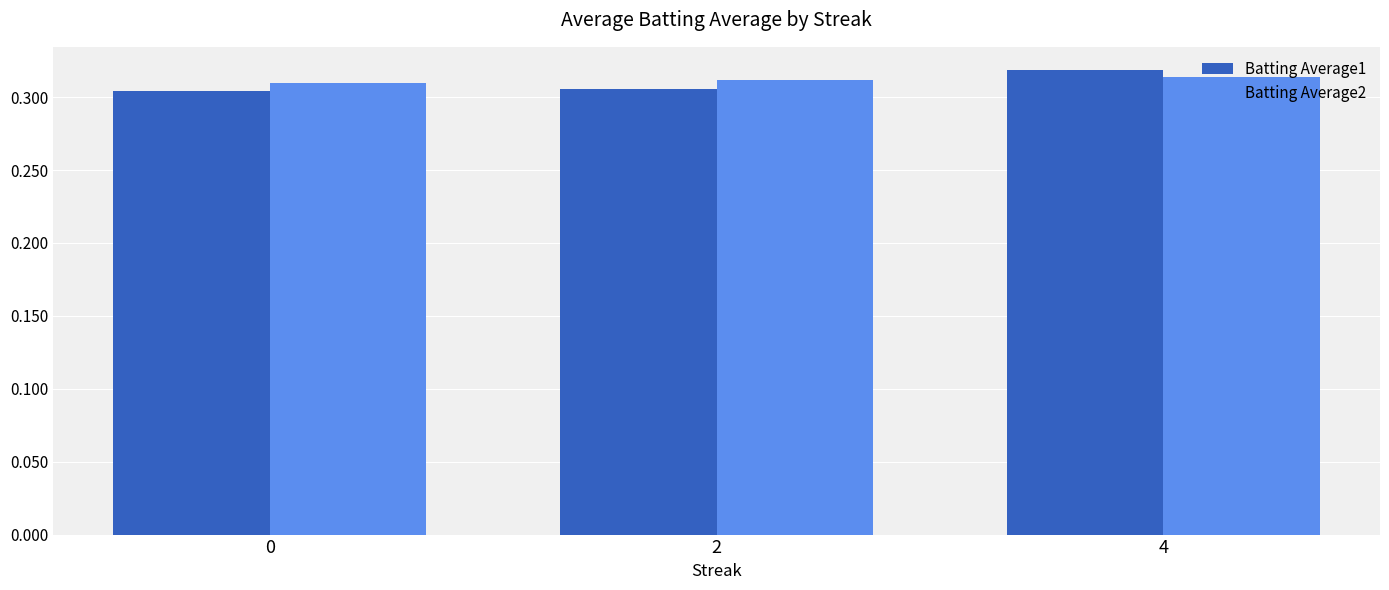

How many Batting Average1 values are between 0 and 1?

3